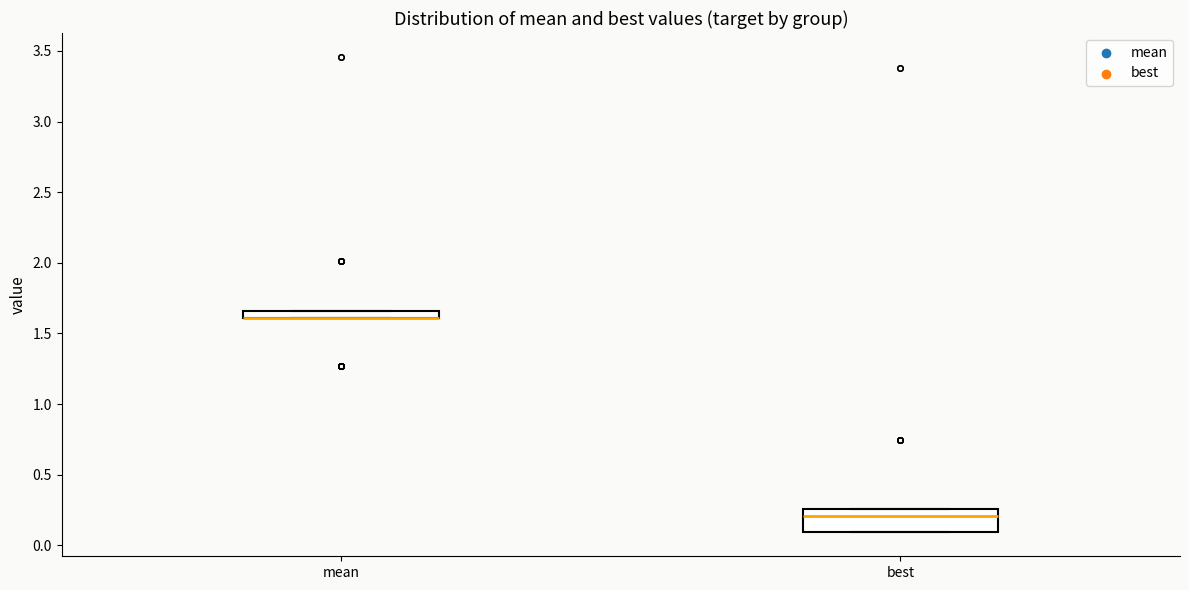

Comparing the boxes themselves (not the whiskers), which one is the tallest?

best